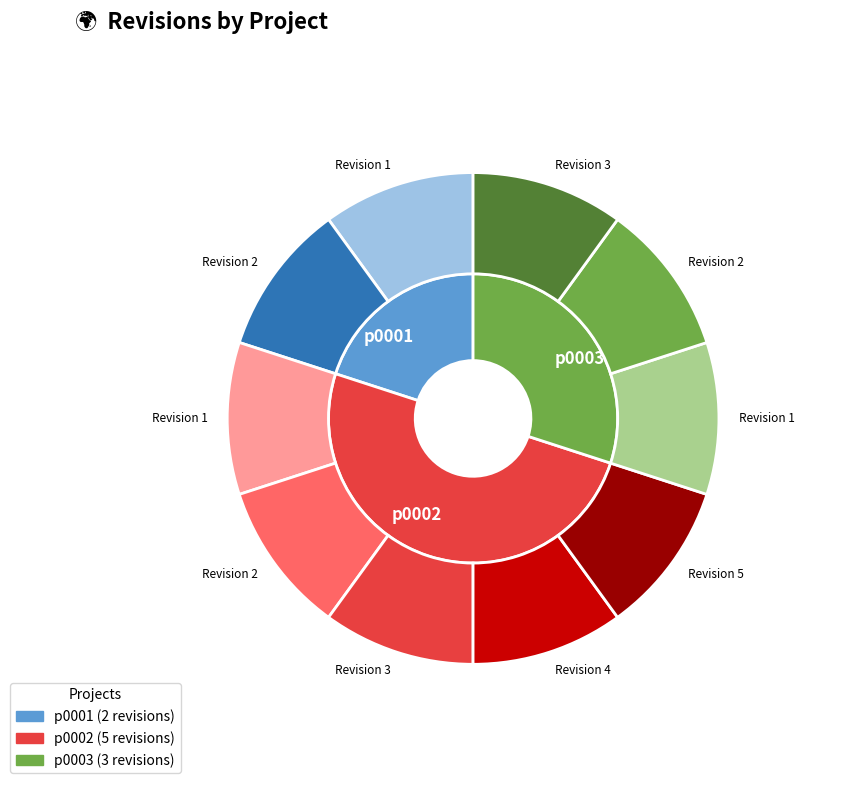

Is it true that p0001 is 20% of the pie?

True